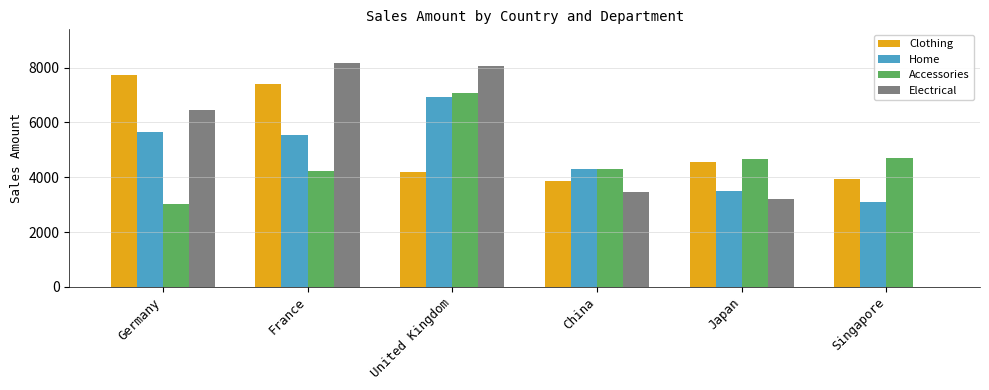

What is the highest value of the Accessories series?

7074